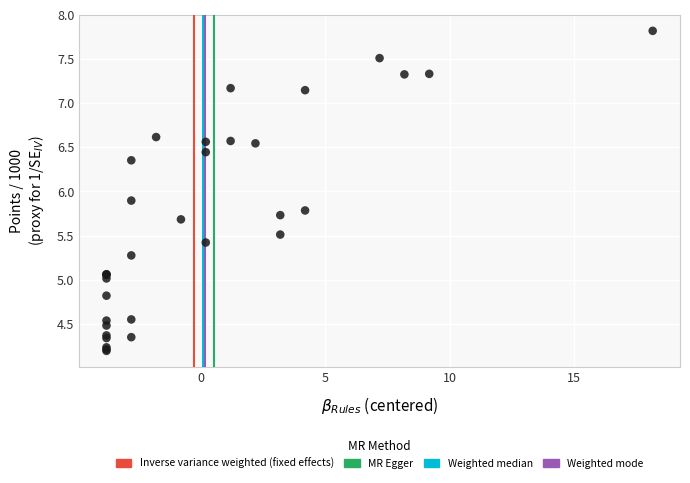

What Y value in the scatter plot is closest to 6?

5.9